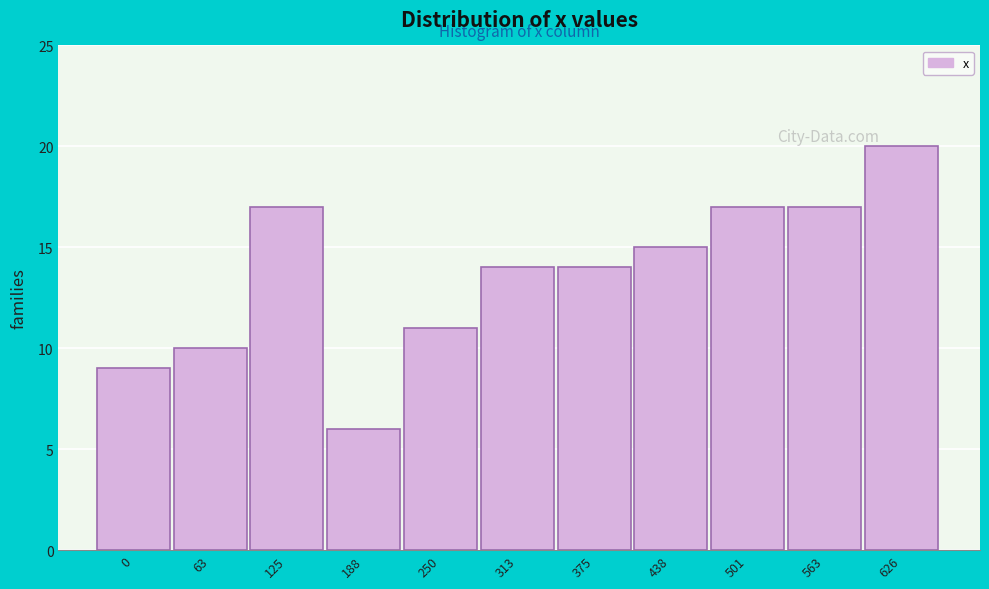

Reading left to right, transcribe all the data shown in this chart.

0=9	63=10	125=17	188=6	250=11	313=14	375=14	438=15	501=17	563=17	626=20